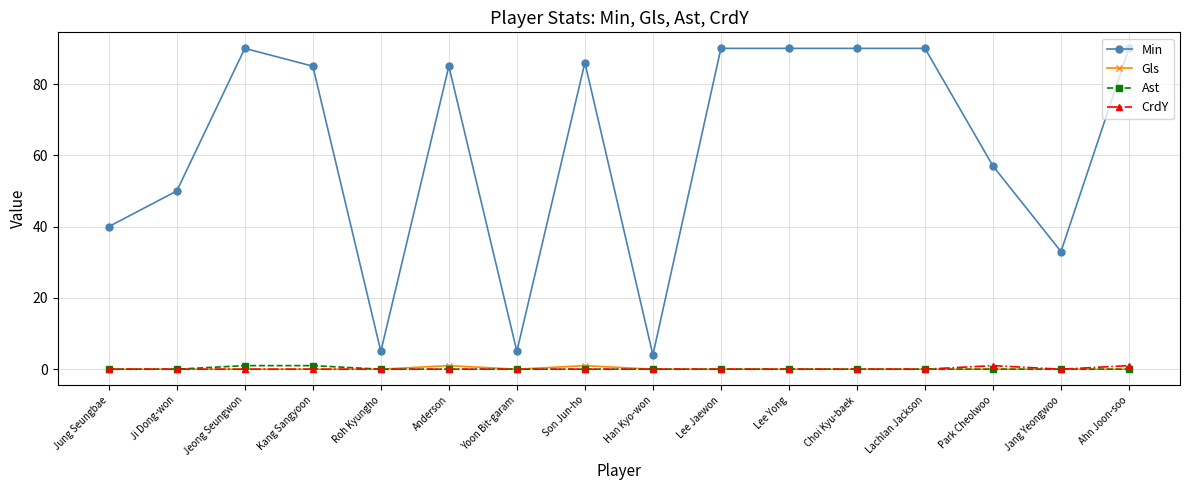

What position from the left is Jung Seungbae?

1